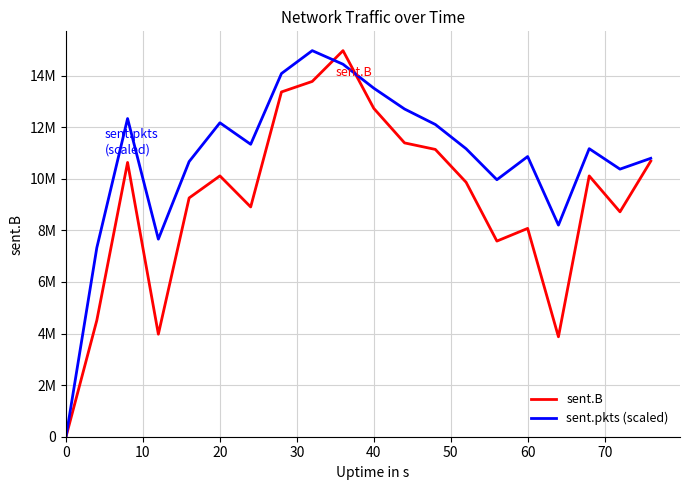

Which series has the largest range (max minus min)?

sent.B